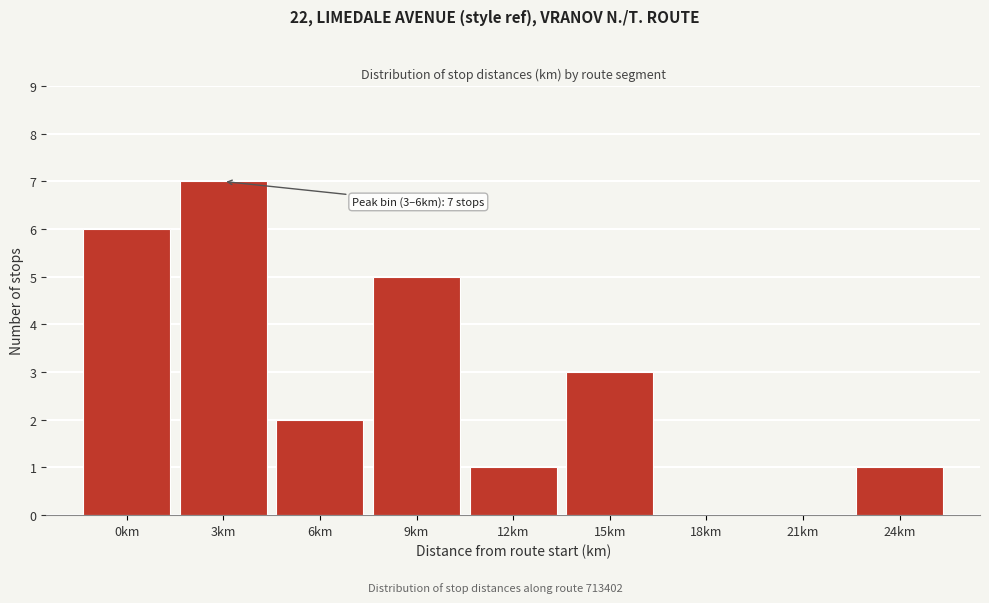

Reading left to right, extract all data points from this chart.

0km=6	3km=7	6km=2	9km=5	12km=1	15km=3	18km=0	21km=0	24km=1